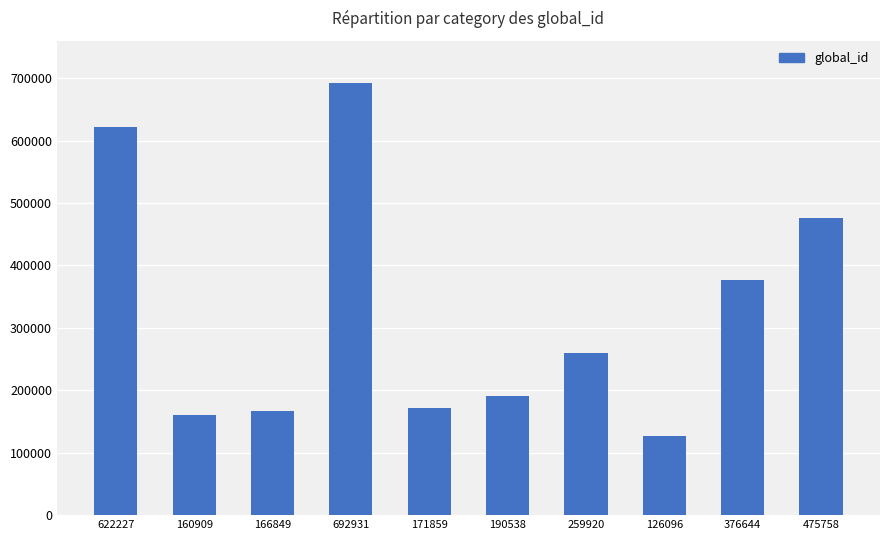

What is the label of the 1st bar from the left?

622227